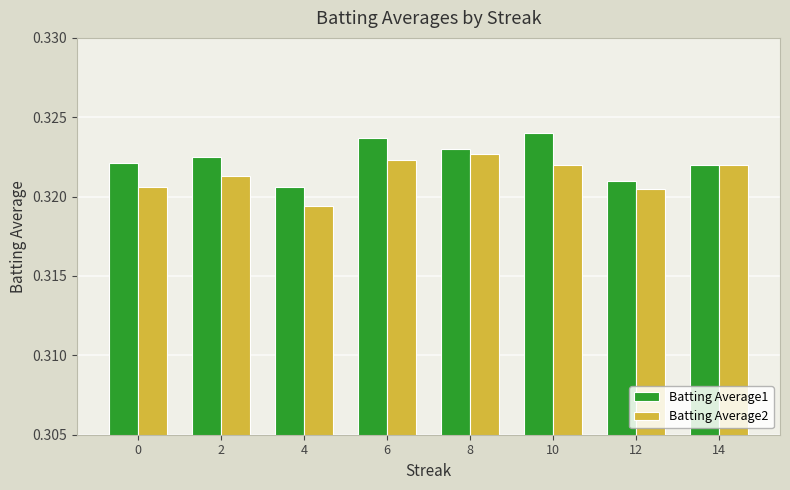

List the series in order of their overall mean, lowest first.

Batting Average2, Batting Average1